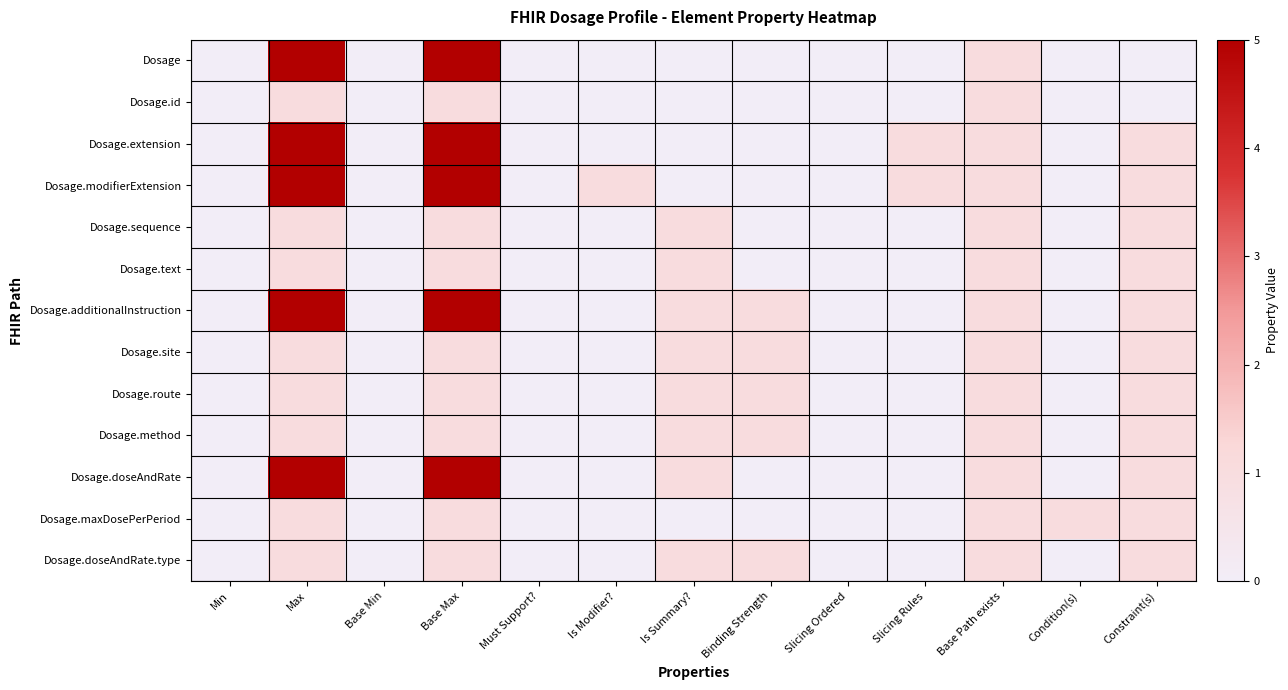

Reading left to right, what are all the values shown in this chart?

Dosage: Min=0	Max=5	Base Min=0	Base Max=5	Must Support?=0	Is Modifier?=0	Is Summary?=0	Binding Strength=0	Slicing Ordered=0	Slicing Rules=0	Base Path exists=1	Condition(s)=0	Constraint(s)=0
Dosage.id: Min=0	Max=1	Base Min=0	Base Max=1	Must Support?=0	Is Modifier?=0	Is Summary?=0	Binding Strength=0	Slicing Ordered=0	Slicing Rules=0	Base Path exists=1	Condition(s)=0	Constraint(s)=0
Dosage.extension: Min=0	Max=5	Base Min=0	Base Max=5	Must Support?=0	Is Modifier?=0	Is Summary?=0	Binding Strength=0	Slicing Ordered=0	Slicing Rules=1	Base Path exists=1	Condition(s)=0	Constraint(s)=1
Dosage.modifierExtension: Min=0	Max=5	Base Min=0	Base Max=5	Must Support?=0	Is Modifier?=1	Is Summary?=0	Binding Strength=0	Slicing Ordered=0	Slicing Rules=1	Base Path exists=1	Condition(s)=0	Constraint(s)=1
Dosage.sequence: Min=0	Max=1	Base Min=0	Base Max=1	Must Support?=0	Is Modifier?=0	Is Summary?=1	Binding Strength=0	Slicing Ordered=0	Slicing Rules=0	Base Path exists=1	Condition(s)=0	Constraint(s)=1
Dosage.text: Min=0	Max=1	Base Min=0	Base Max=1	Must Support?=0	Is Modifier?=0	Is Summary?=1	Binding Strength=0	Slicing Ordered=0	Slicing Rules=0	Base Path exists=1	Condition(s)=0	Constraint(s)=1
Dosage.additionalInstruction: Min=0	Max=5	Base Min=0	Base Max=5	Must Support?=0	Is Modifier?=0	Is Summary?=1	Binding Strength=1	Slicing Ordered=0	Slicing Rules=0	Base Path exists=1	Condition(s)=0	Constraint(s)=1
Dosage.site: Min=0	Max=1	Base Min=0	Base Max=1	Must Support?=0	Is Modifier?=0	Is Summary?=1	Binding Strength=1	Slicing Ordered=0	Slicing Rules=0	Base Path exists=1	Condition(s)=0	Constraint(s)=1
Dosage.route: Min=0	Max=1	Base Min=0	Base Max=1	Must Support?=0	Is Modifier?=0	Is Summary?=1	Binding Strength=1	Slicing Ordered=0	Slicing Rules=0	Base Path exists=1	Condition(s)=0	Constraint(s)=1
Dosage.method: Min=0	Max=1	Base Min=0	Base Max=1	Must Support?=0	Is Modifier?=0	Is Summary?=1	Binding Strength=1	Slicing Ordered=0	Slicing Rules=0	Base Path exists=1	Condition(s)=0	Constraint(s)=1
Dosage.doseAndRate: Min=0	Max=5	Base Min=0	Base Max=5	Must Support?=0	Is Modifier?=0	Is Summary?=1	Binding Strength=0	Slicing Ordered=0	Slicing Rules=0	Base Path exists=1	Condition(s)=0	Constraint(s)=1
Dosage.maxDosePerPeriod: Min=0	Max=1	Base Min=0	Base Max=1	Must Support?=0	Is Modifier?=0	Is Summary?=0	Binding Strength=0	Slicing Ordered=0	Slicing Rules=0	Base Path exists=1	Condition(s)=1	Constraint(s)=1
Dosage.doseAndRate.type: Min=0	Max=1	Base Min=0	Base Max=1	Must Support?=0	Is Modifier?=0	Is Summary?=1	Binding Strength=1	Slicing Ordered=0	Slicing Rules=0	Base Path exists=1	Condition(s)=0	Constraint(s)=1